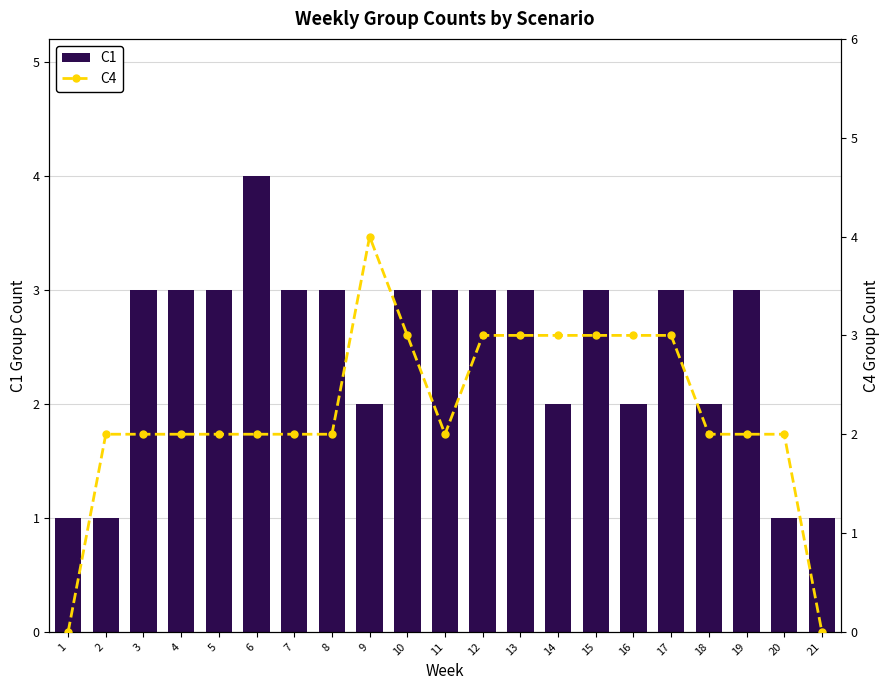

At 5, list the series in order from smallest to largest.

C4, C1